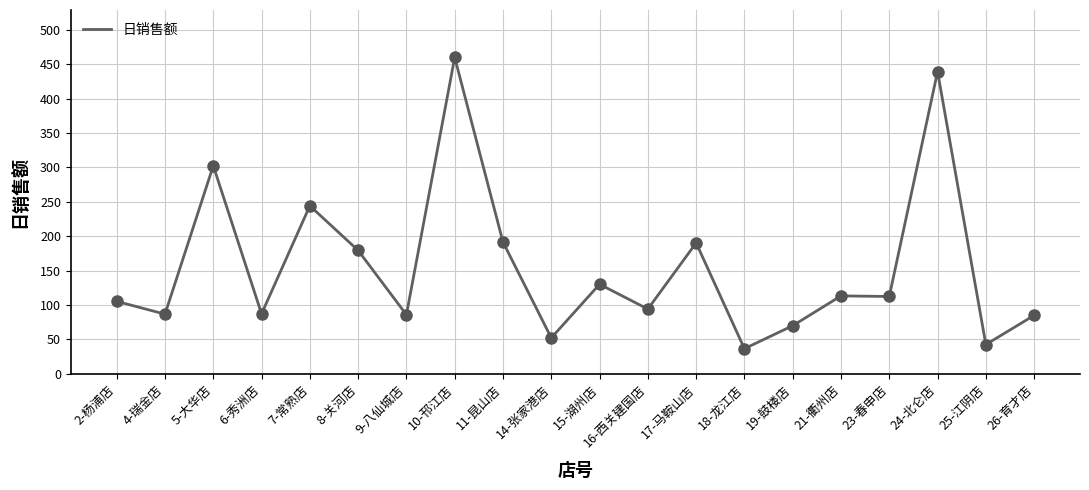

Between 19-鼓楼店 and 25-江阴店, which is larger?

19-鼓楼店